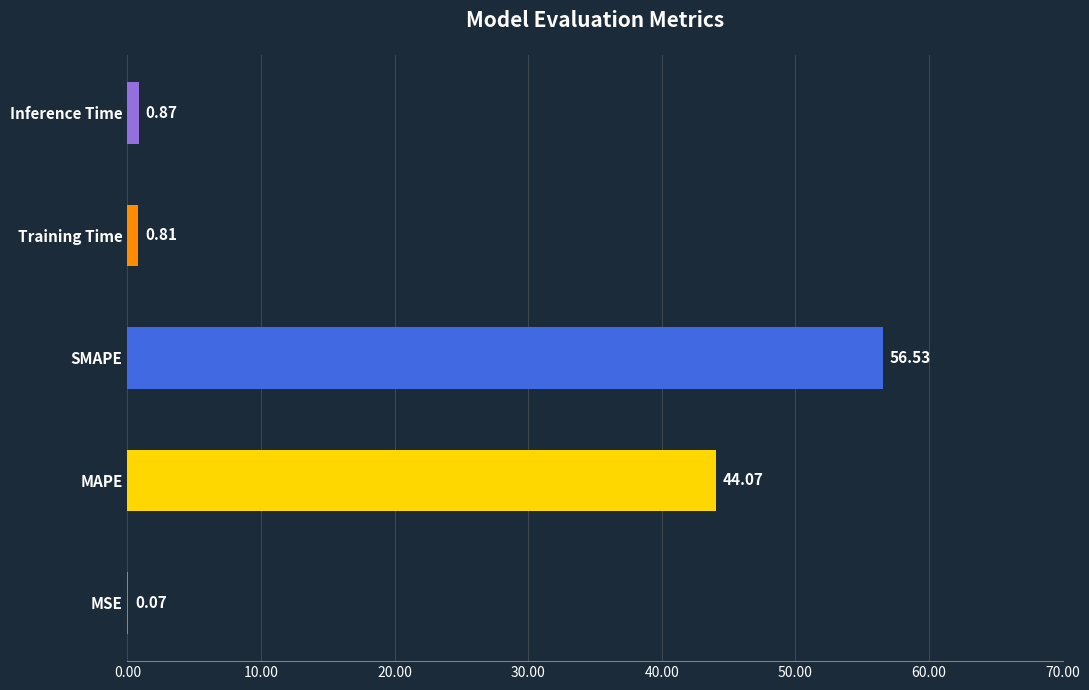

Where is the data nearest to the value 28?

MAPE